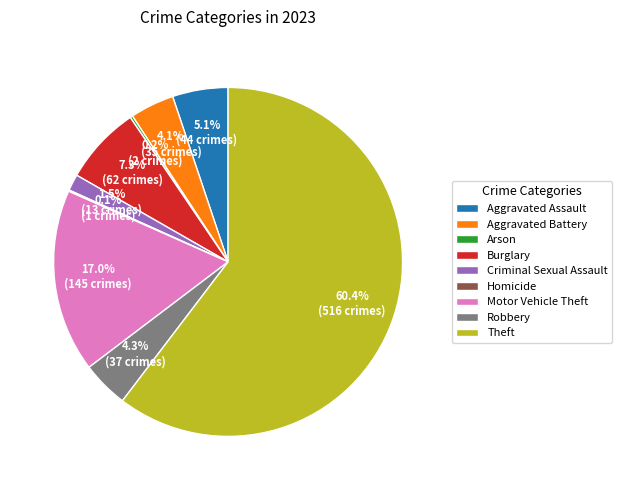

Between Burglary and Criminal Sexual Assault, which is larger?

Burglary